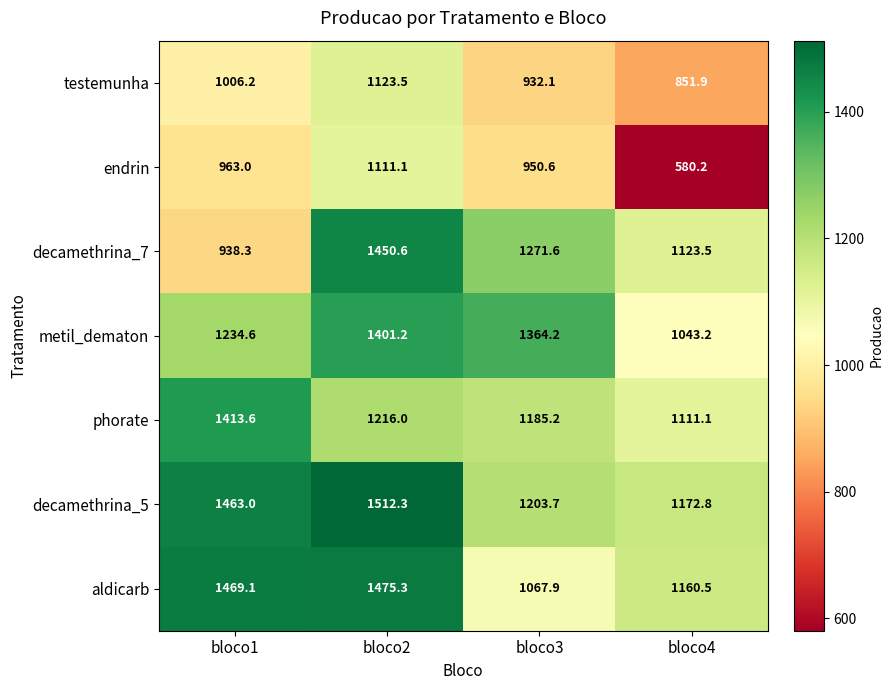

Rank the series at bloco3 from highest to lowest value.

metil_dematon, decamethrina_7, decamethrina_5, phorate, aldicarb, endrin, testemunha